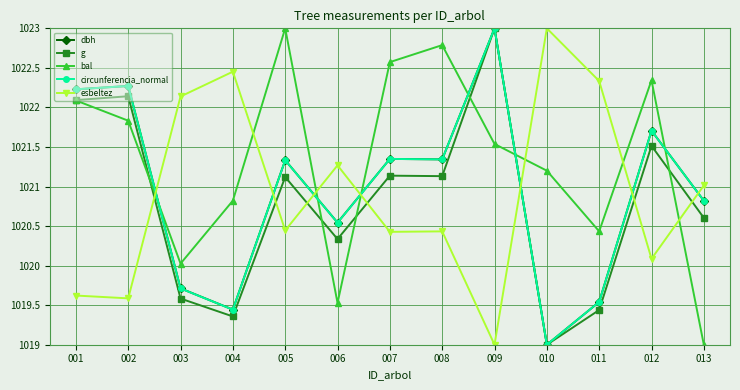

Is this an area chart (filled region under the line)?

No